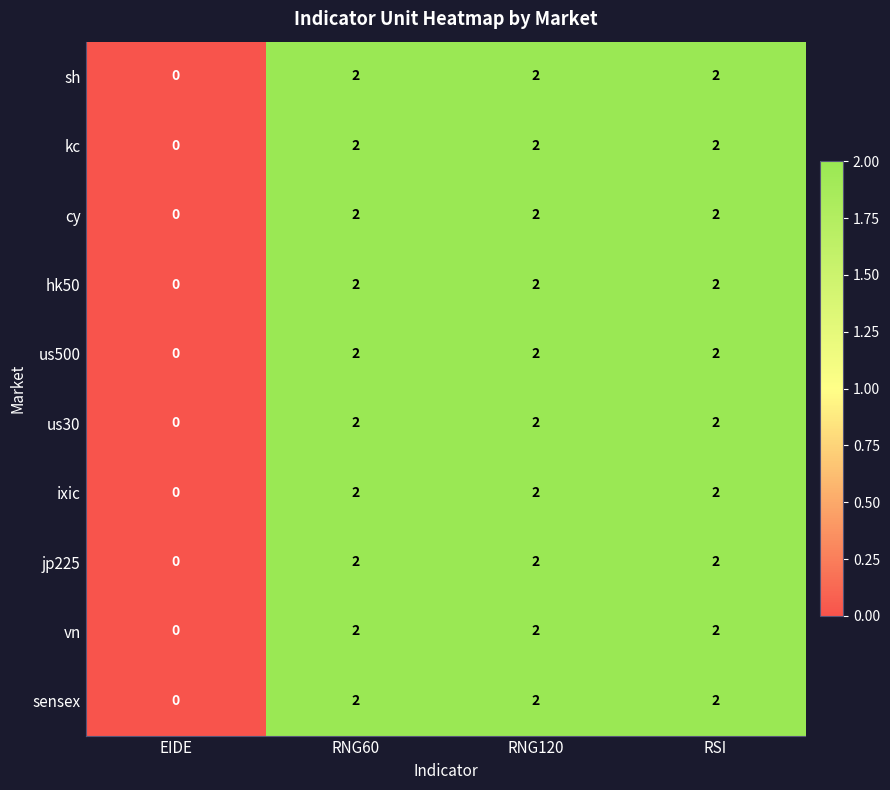

Which category has the lowest value in the us30 series?

EIDE